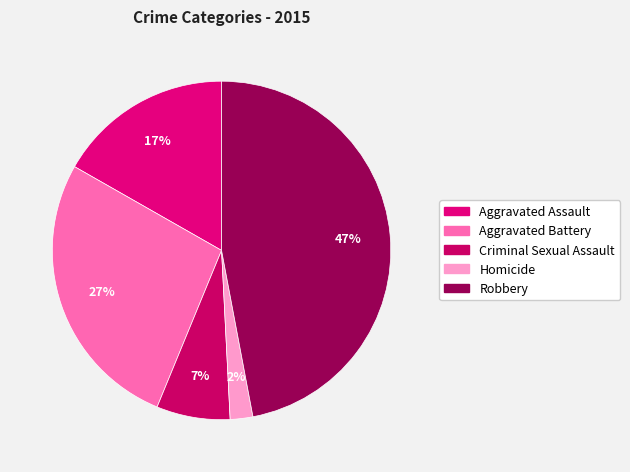

To the nearest percent, what is the average slice percentage?

20%